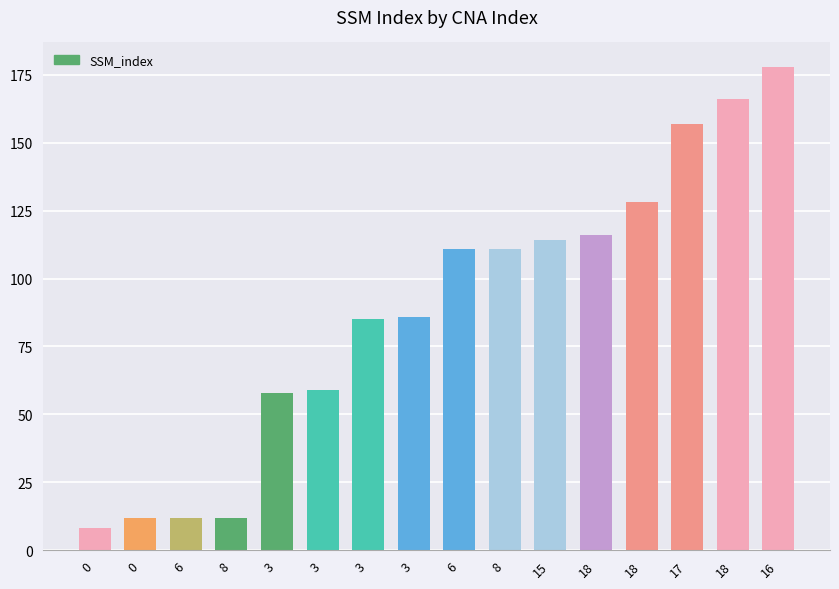

How many data points are less than 111?

8